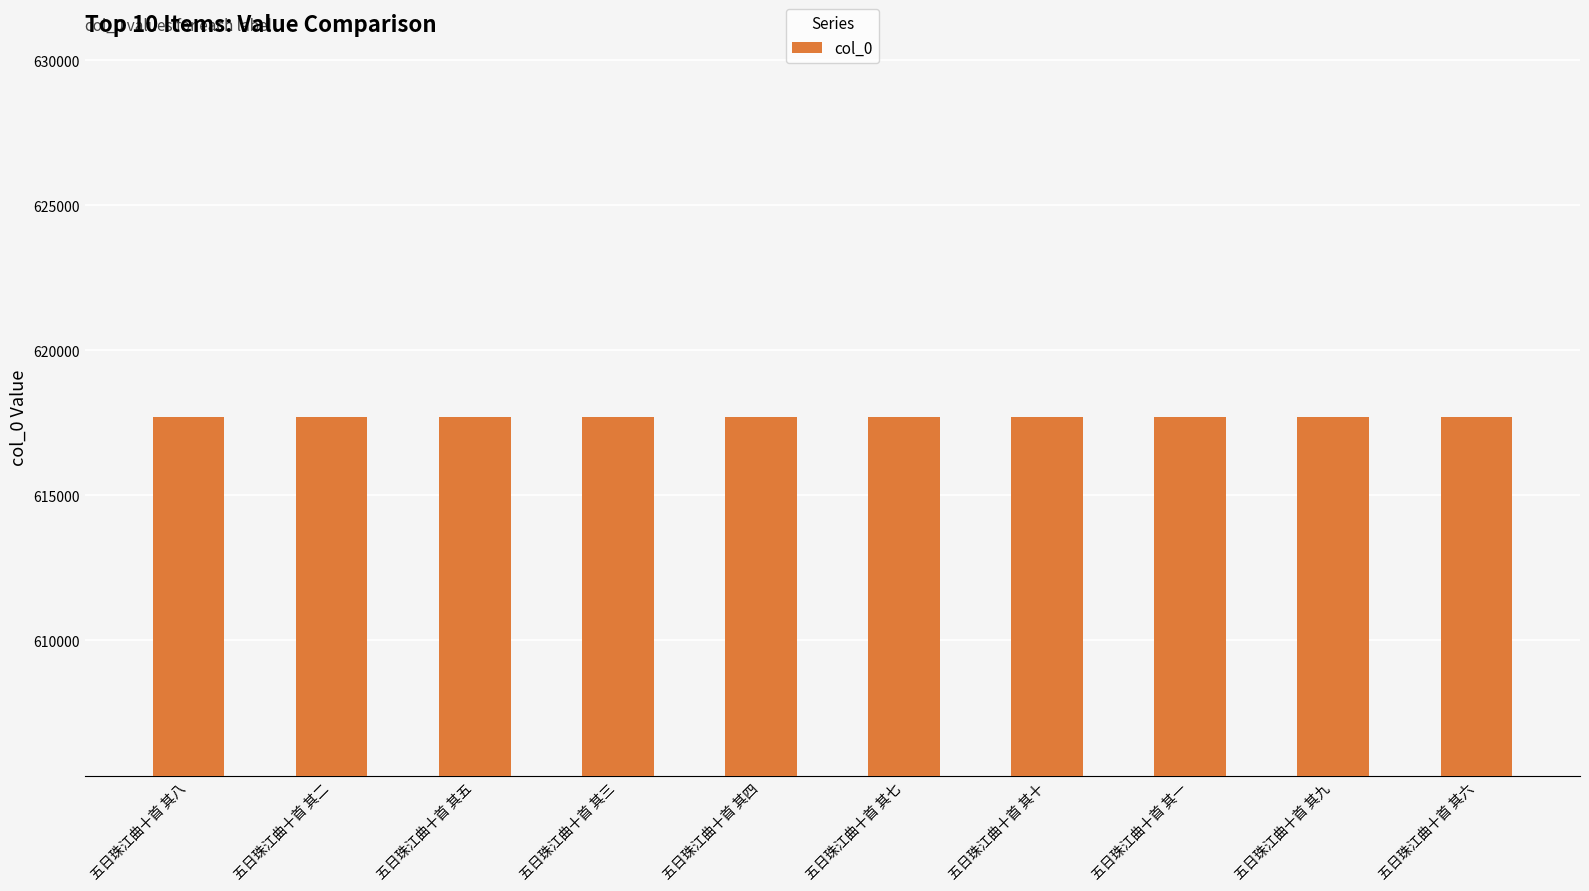

What position from the left is 五日珠江曲十首 其二?

2